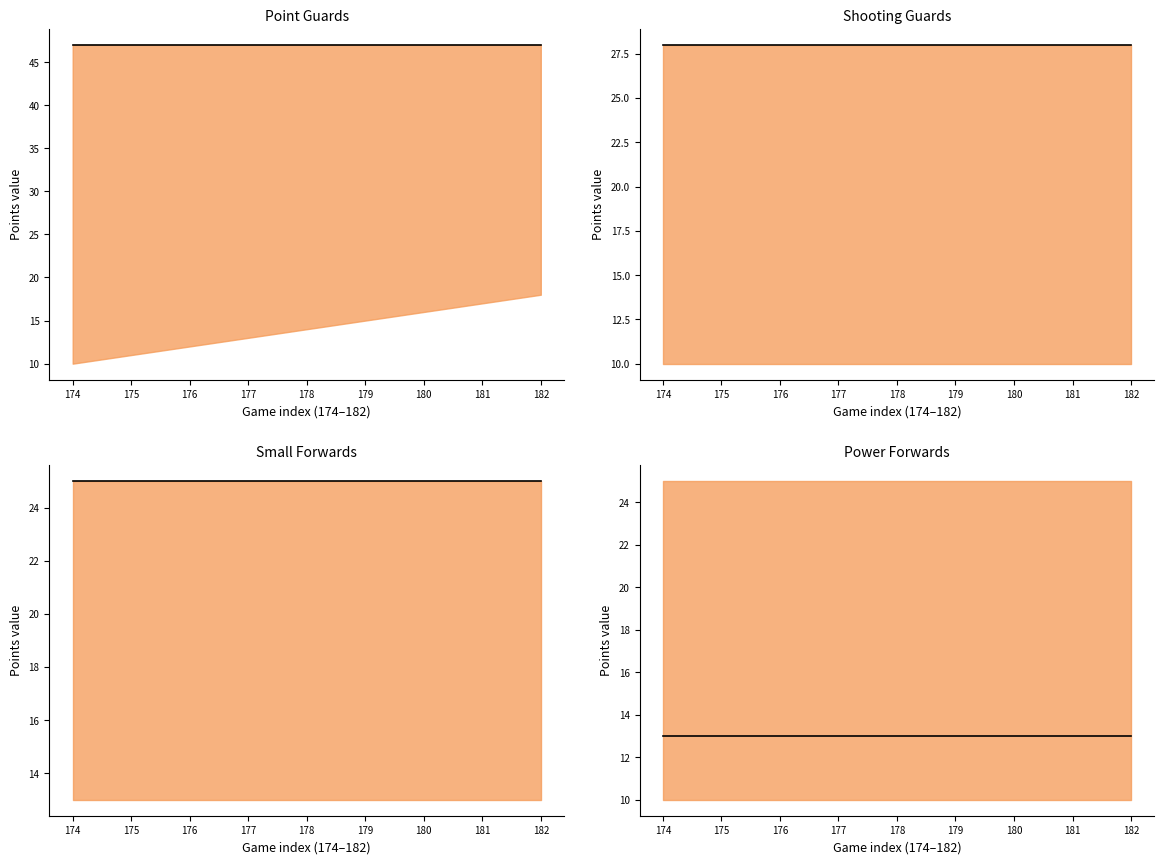

Is it true that lower equals 4 at 174?

False